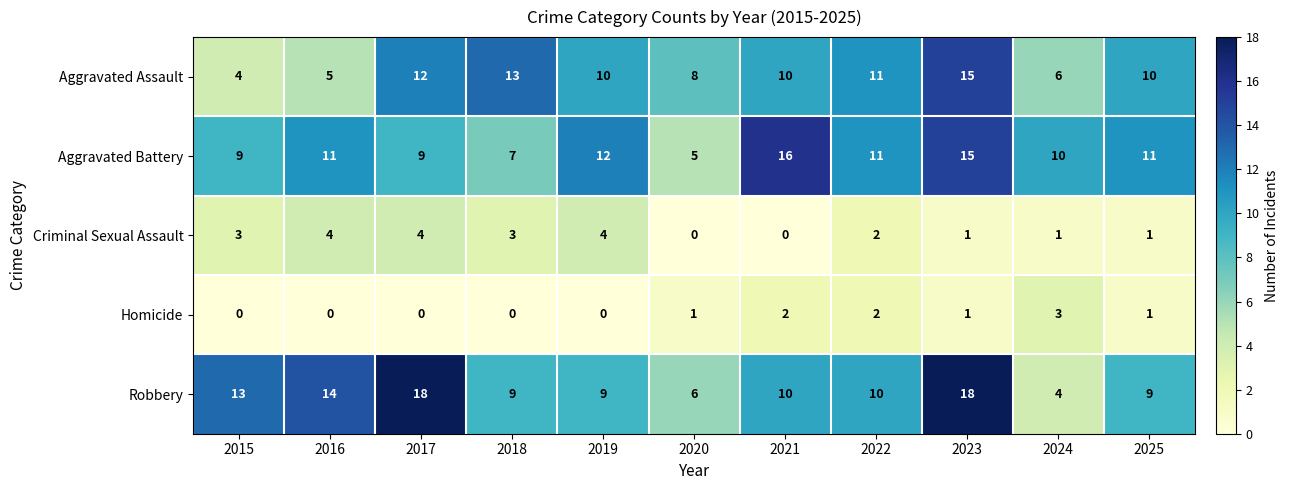

The Aggravated Battery series shows 17 at 2022. True or false?

False